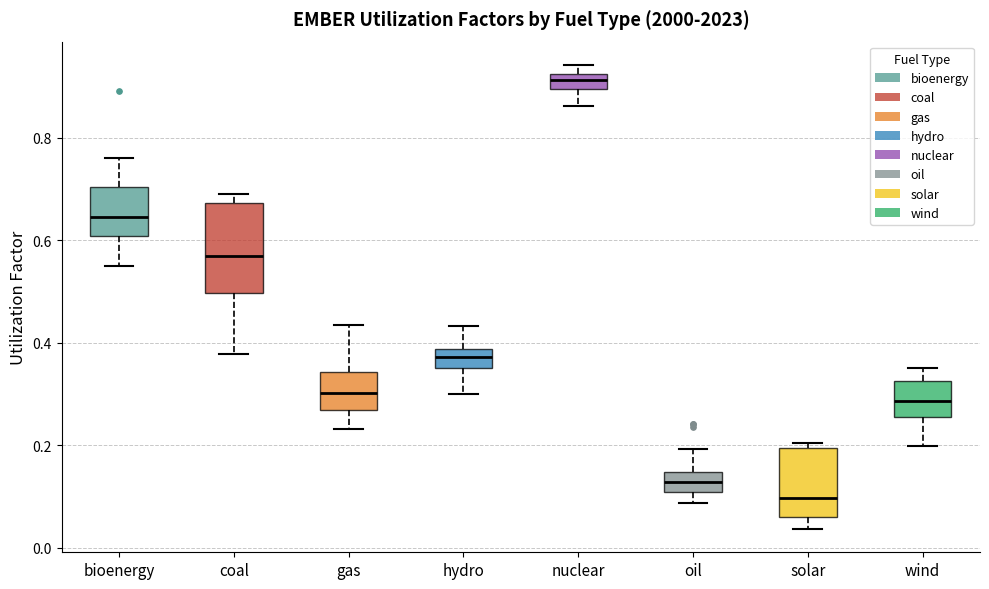

Which box is the tallest, from its lower edge to its upper edge?

coal